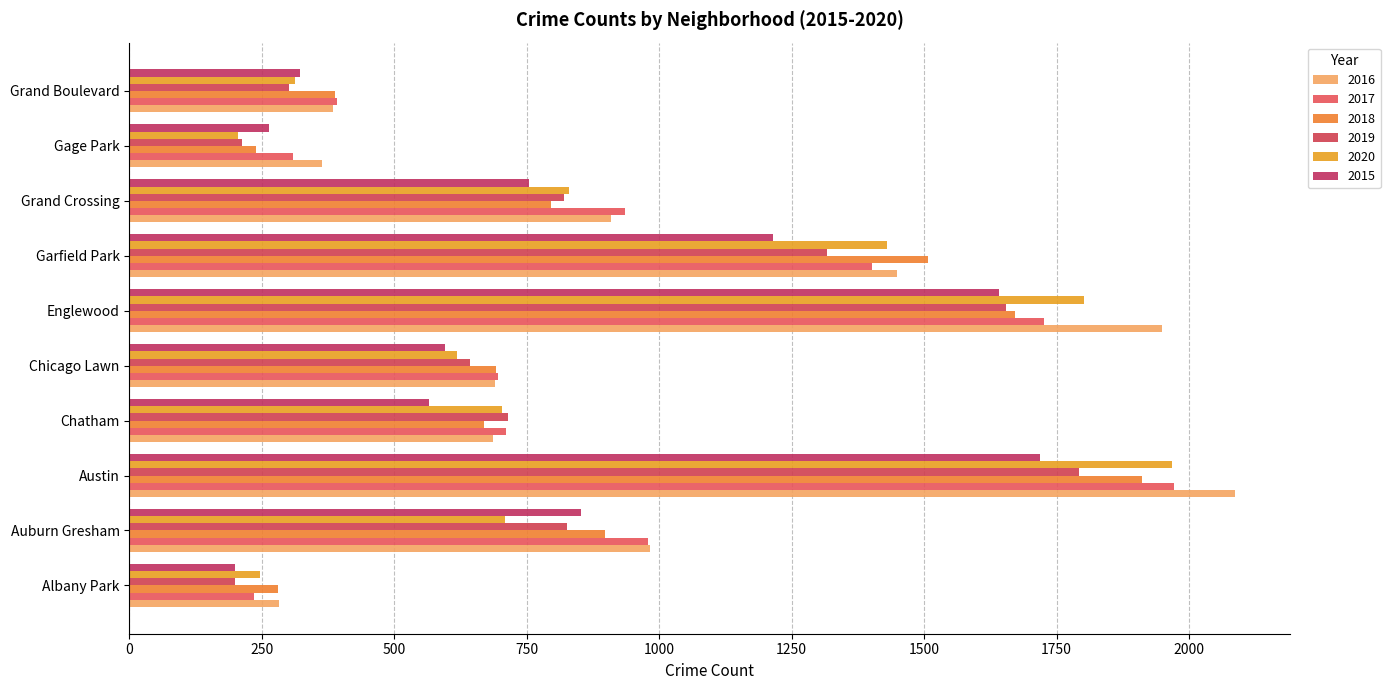

List the labels in order of 2016 value, largest first.

Austin, Englewood, Garfield Park, Auburn Gresham, Grand Crossing, Chicago Lawn, Chatham, Grand Boulevard, Gage Park, Albany Park